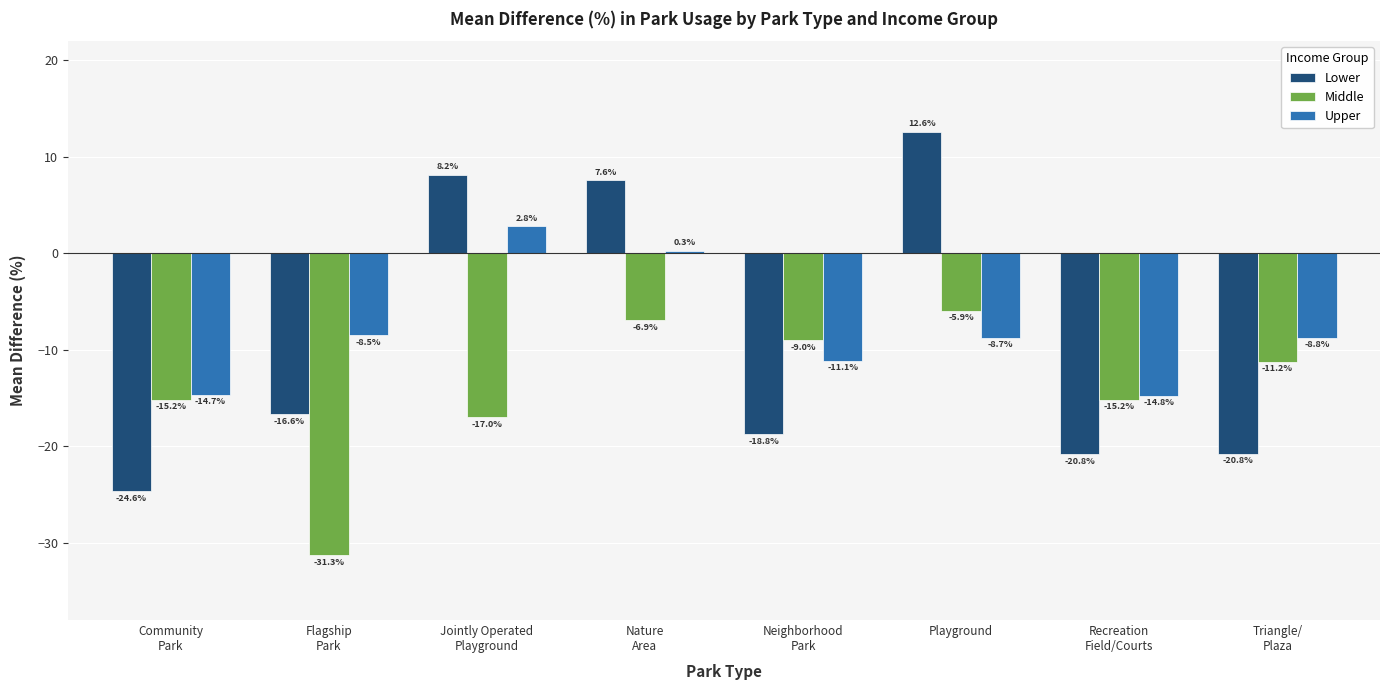

Is it true that Middle equals -5.9 at Playground?

True